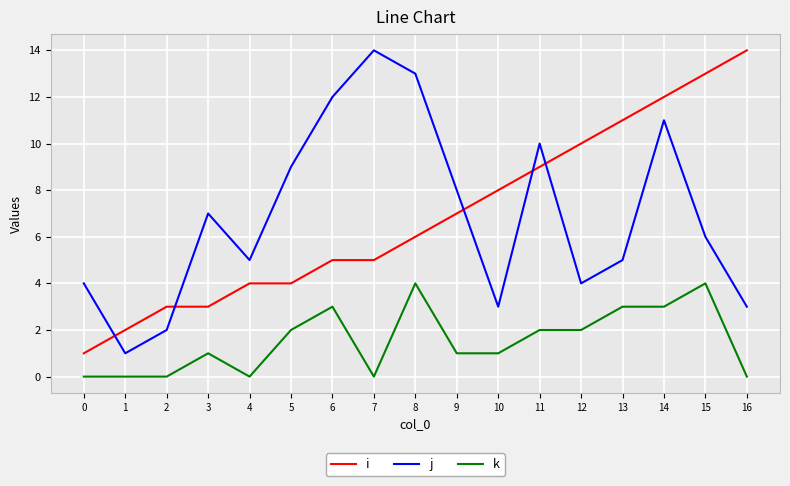

What is the difference between the maximum and minimum values in the j series?

13